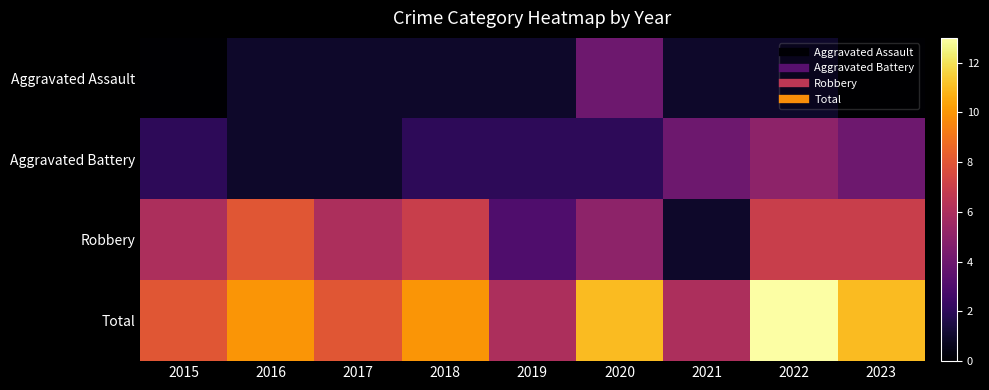

What is the maximum value shown in the chart?

13